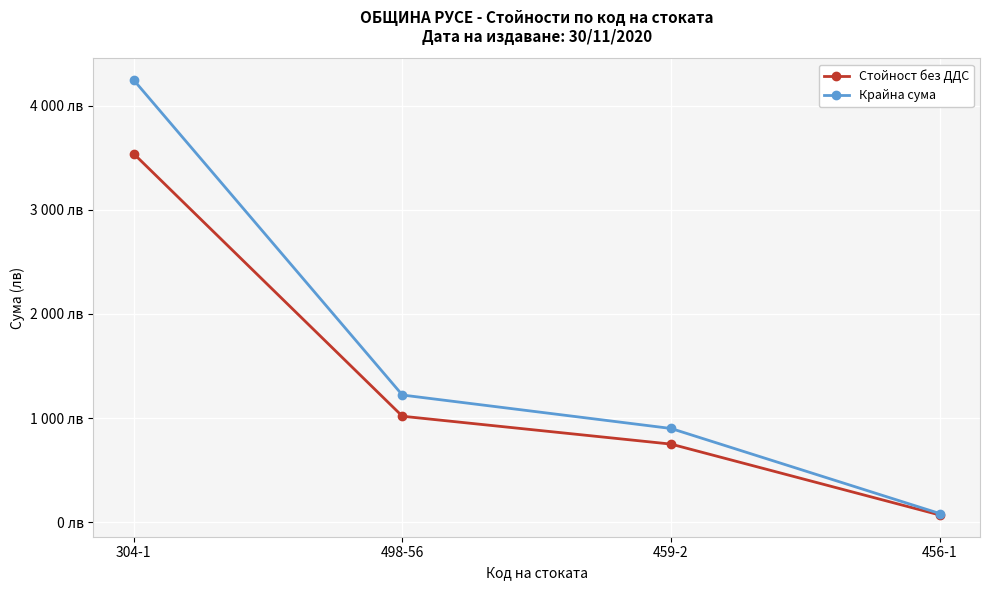

Which series has the largest total across all categories?

Крайна сума